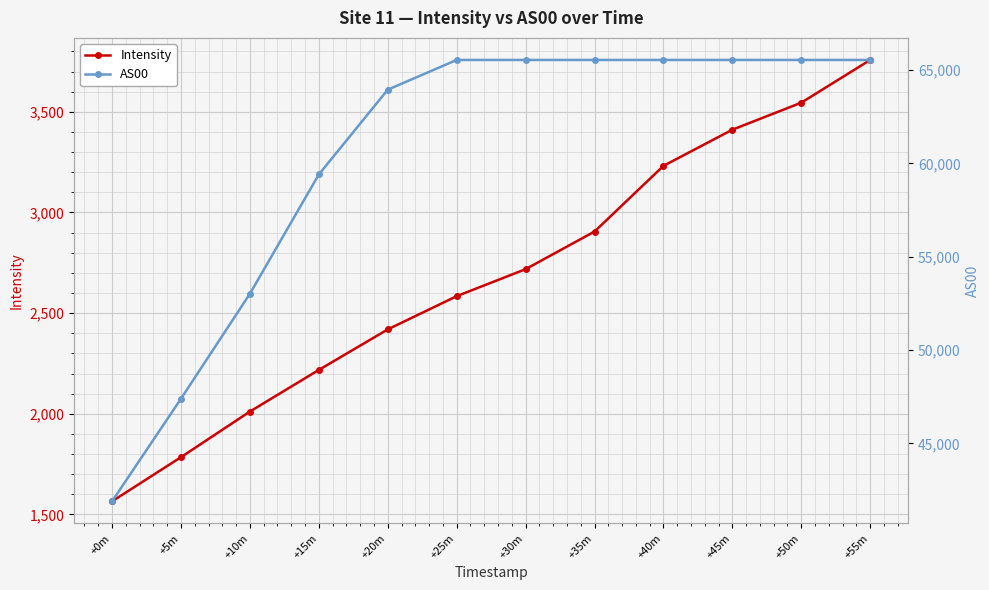

Is the value of Intensity at +40m greater than the value of AS00 at +5m?

No